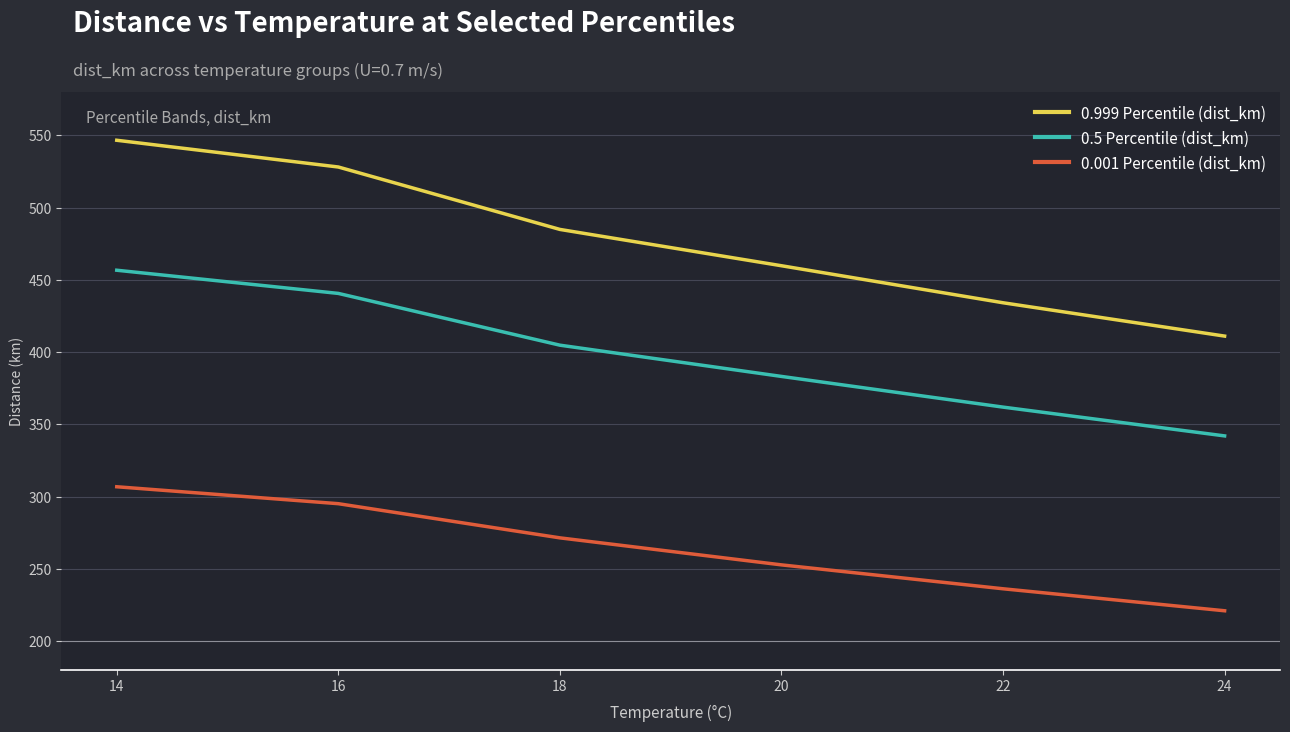

What is the total value across all series at 22?

1032.2